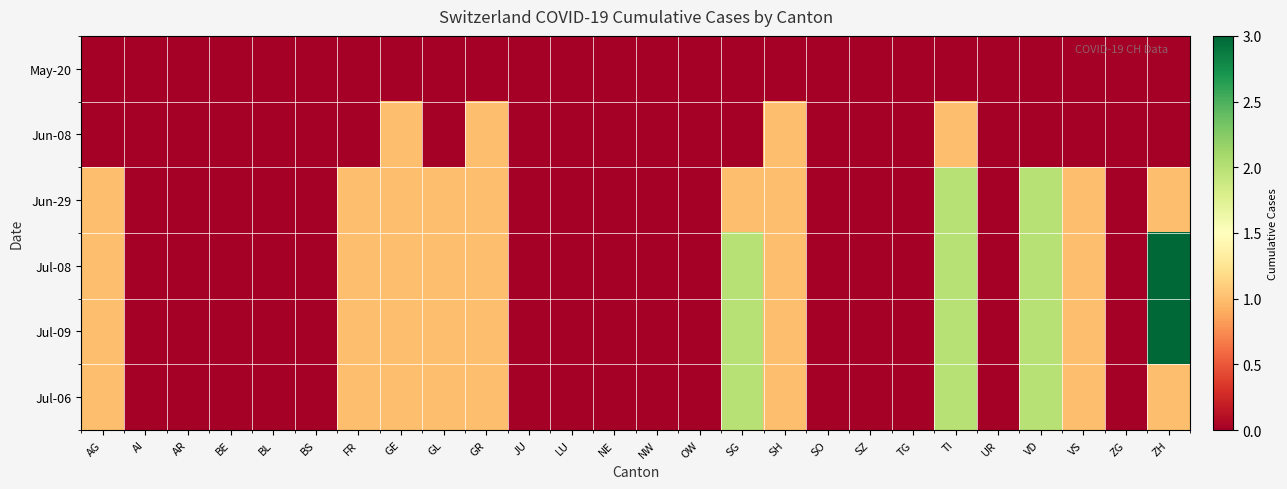

Which category has the lowest value across all series?

AG